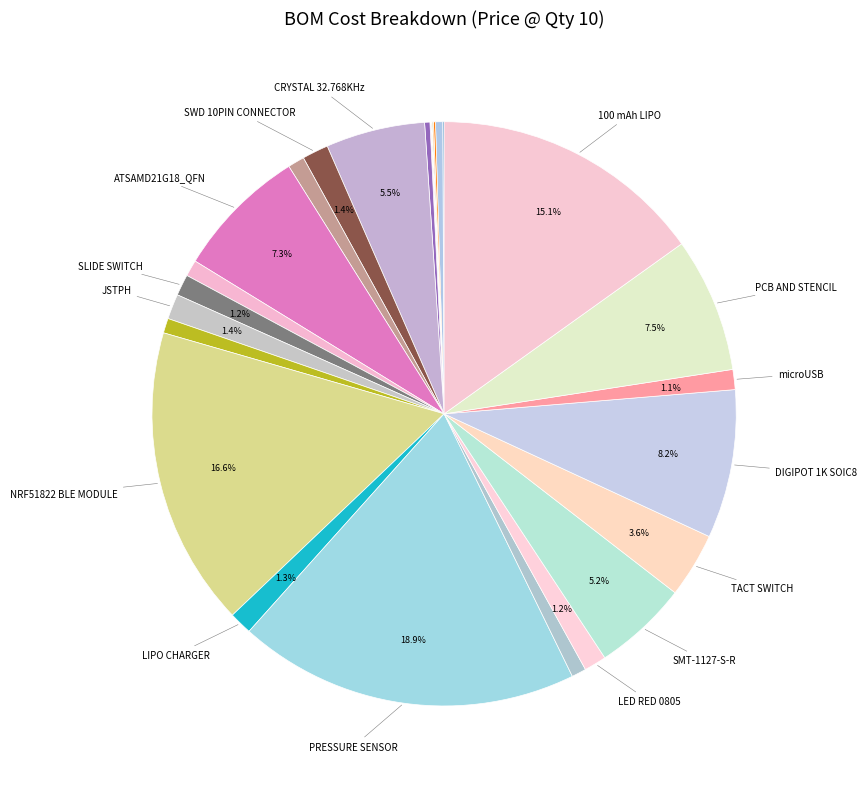

How many segments does this pie chart have?

28